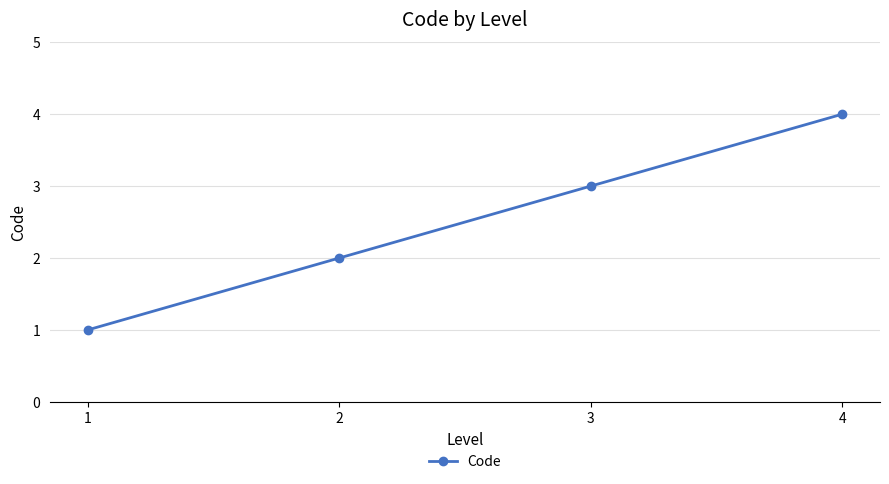

List the labels in order of value, largest first.

4, 3, 2, 1